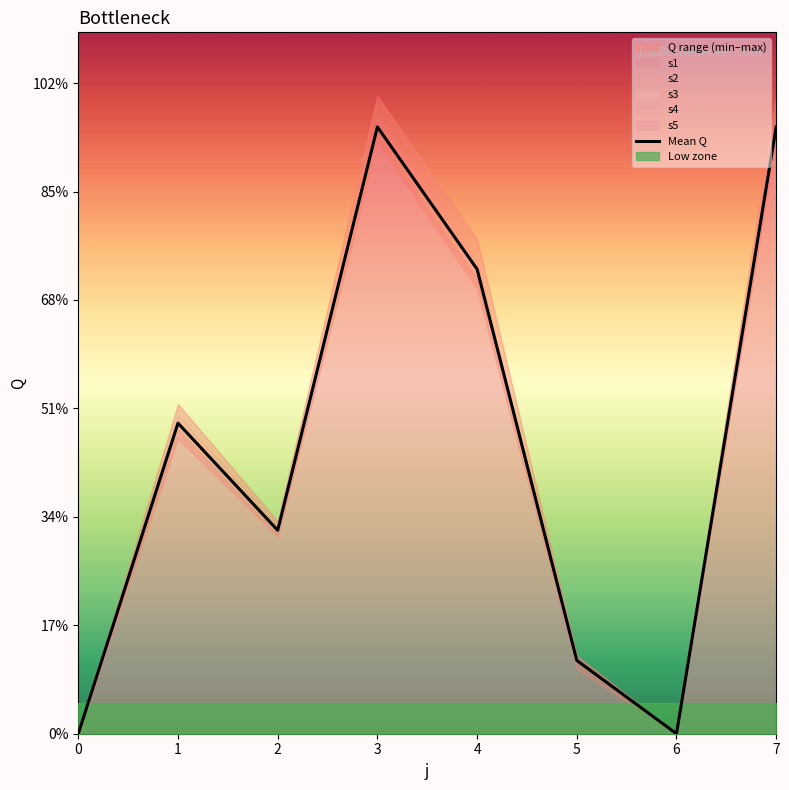

Which has a higher value, 3 or 5?

3